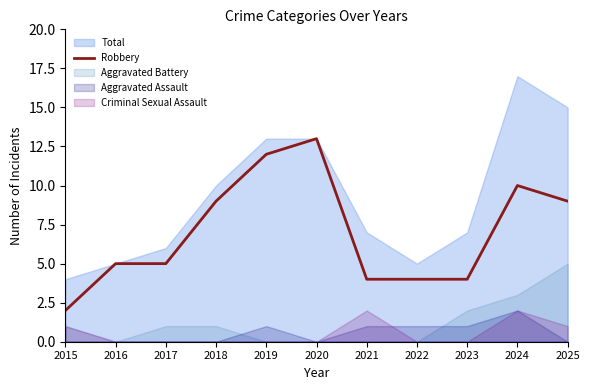

Reading right to left, extract all data points from this chart.

9	10	4	4	4	13	12	9	5	5	2